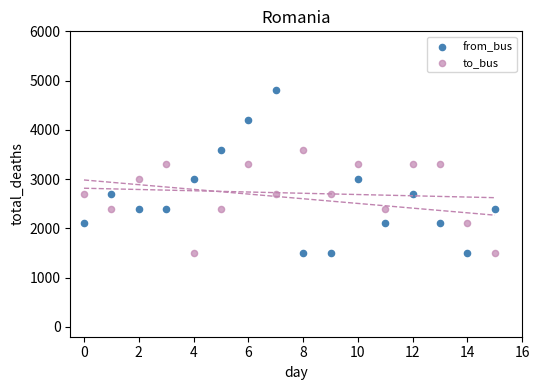

Across all data points, what is the range of Y values (max minus min)?

3300